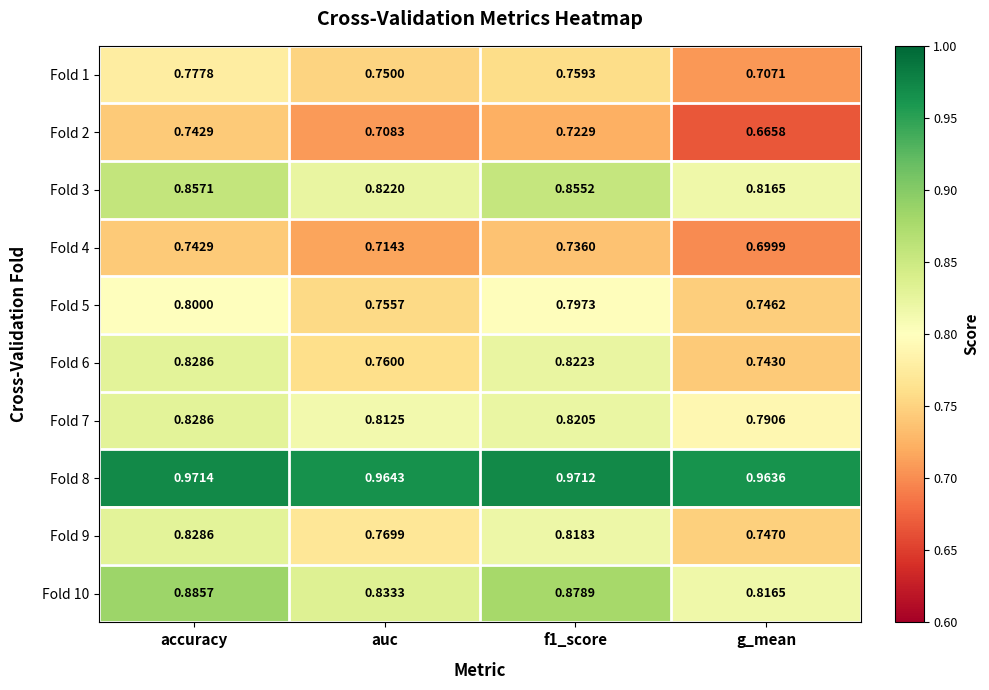

Which category has the lowest value across all series?

g_mean